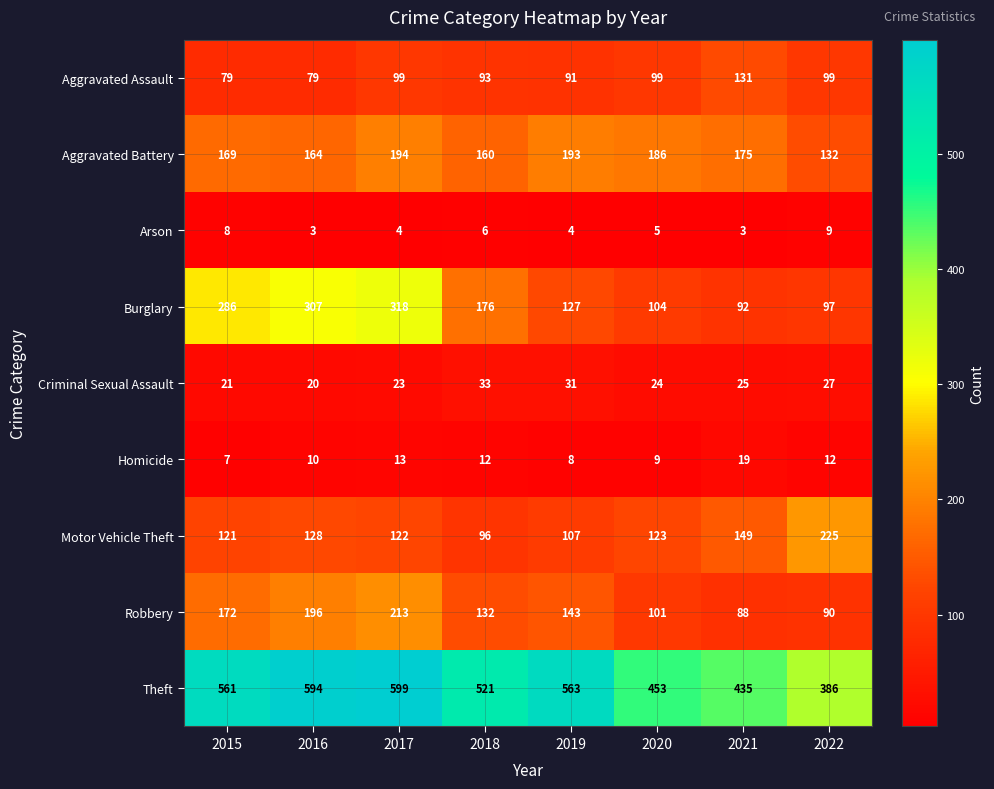

What is the difference between the Aggravated Assault values at 2015 and 2019?

12